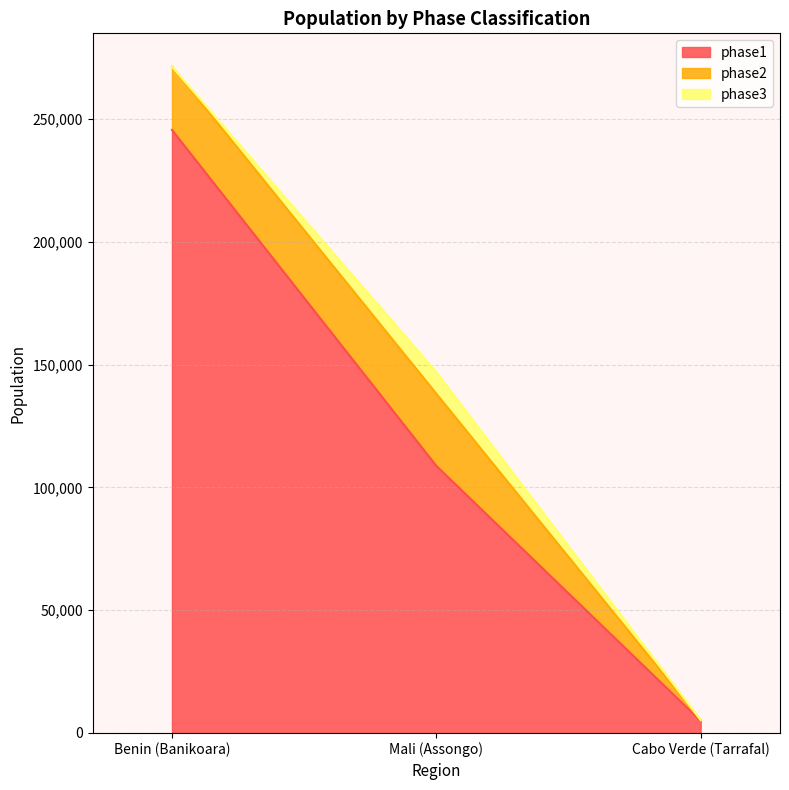

The value of phase1 at Benin (Banikoara) is 245566.3. True or false?

True